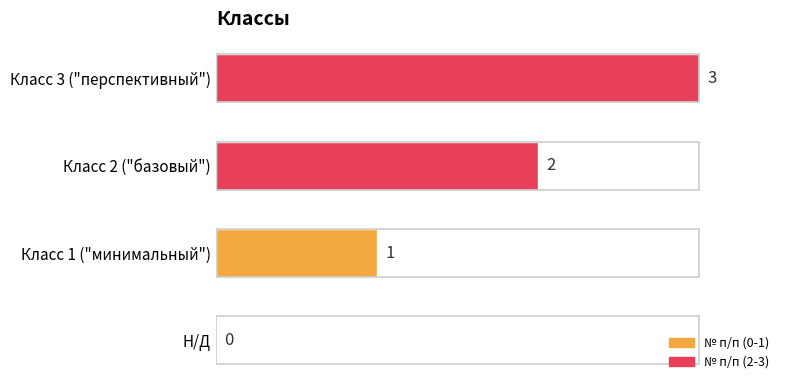

Between Класс 2 ("базовый") and Класс 3 ("перспективный"), which is larger?

Класс 3 ("перспективный")